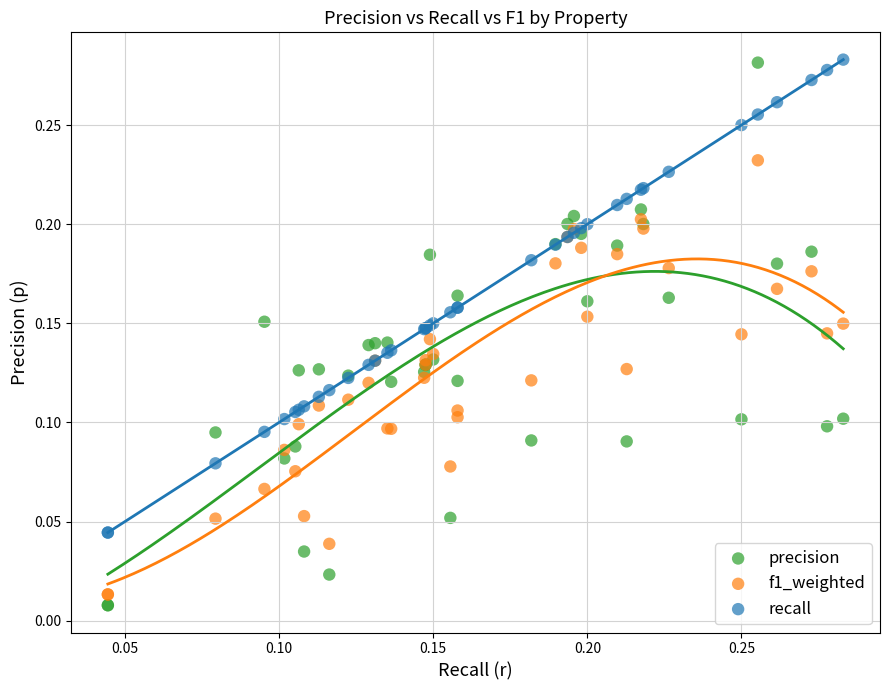

Which series has the largest Y range (max minus min)?

precision